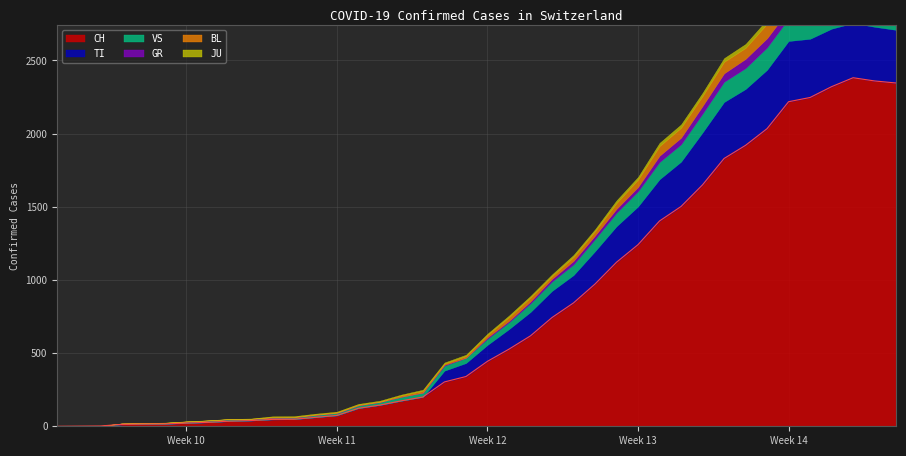

Which has a higher value, 2020-03-21 or 2020-03-22?

2020-03-22